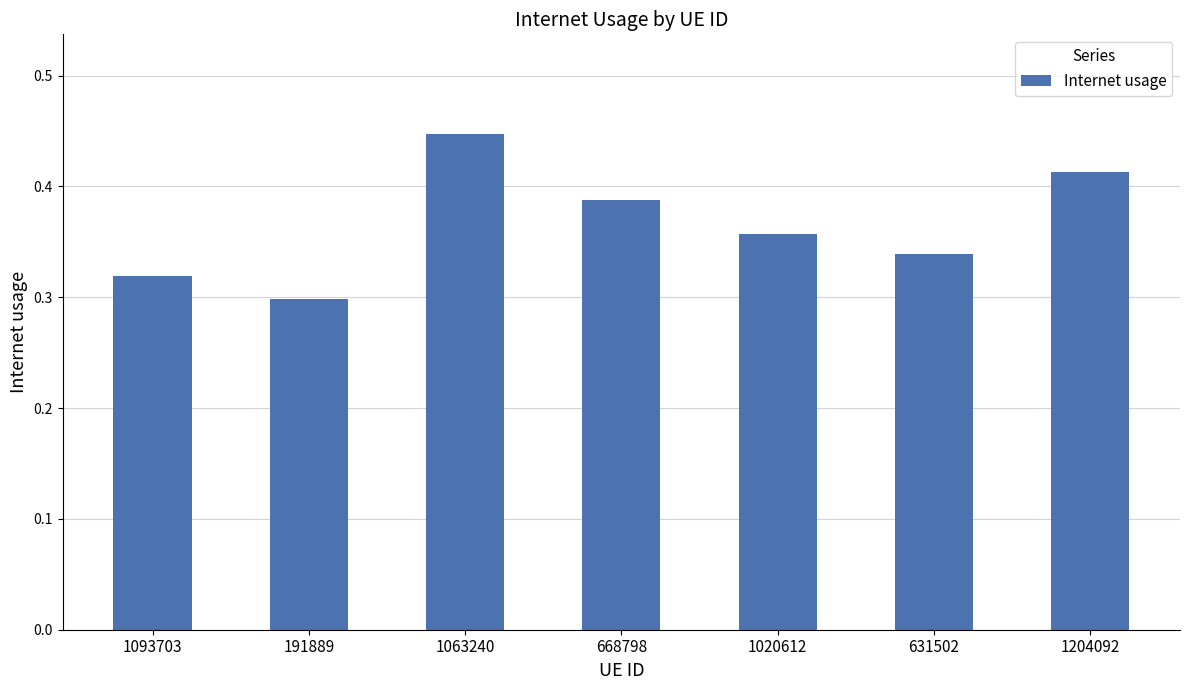

Between 191889 and 1020612, which is larger?

1020612